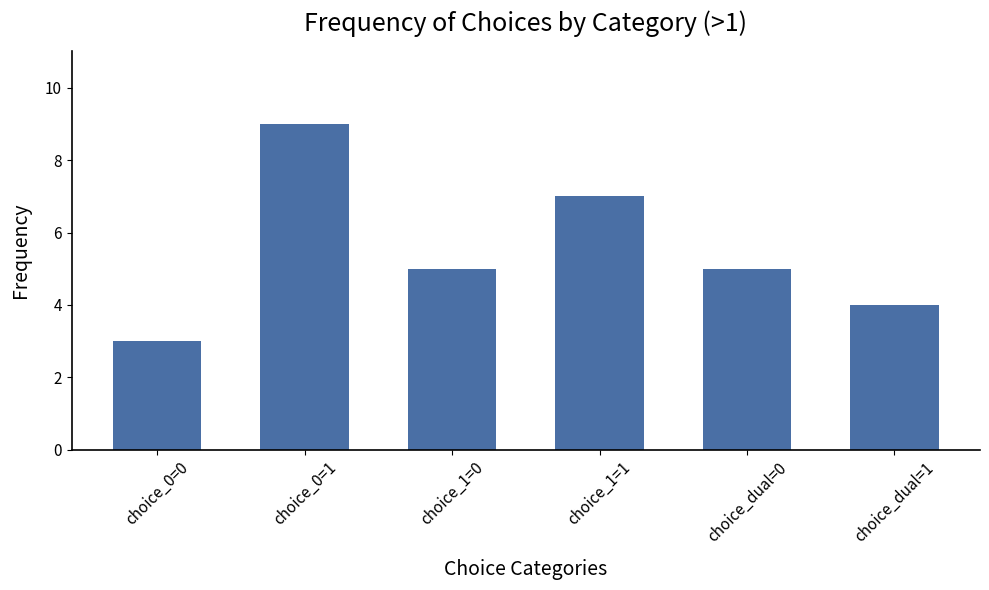

The value at choice_1=1 is 7. True or false?

True